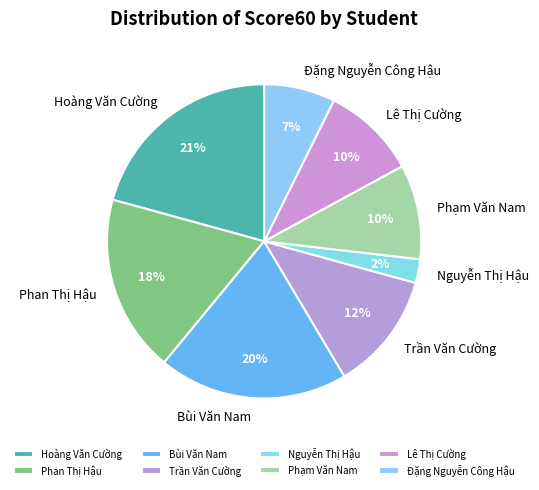

Which category has the biggest portion of the pie?

Hoàng Văn Cường